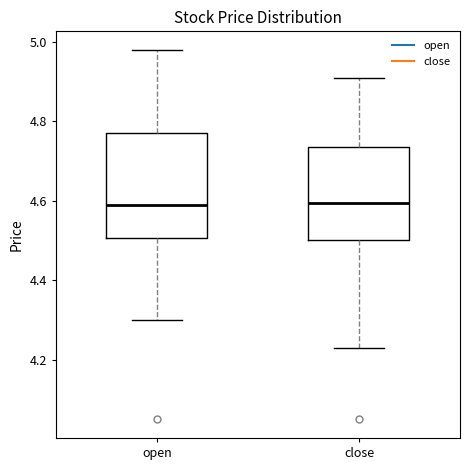

Reading left to right, transcribe this box plot: for each box, give where its median line is, the range the box spans, and where its two whiskers end, as read against the y-axis. The values are not printed on the chart, so give them approximately, as read against the axis.

open: median 4.60, box 4.50 to 4.78, whiskers 4.30 to 4.98
close: median 4.60, box 4.50 to 4.74, whiskers 4.24 to 4.92